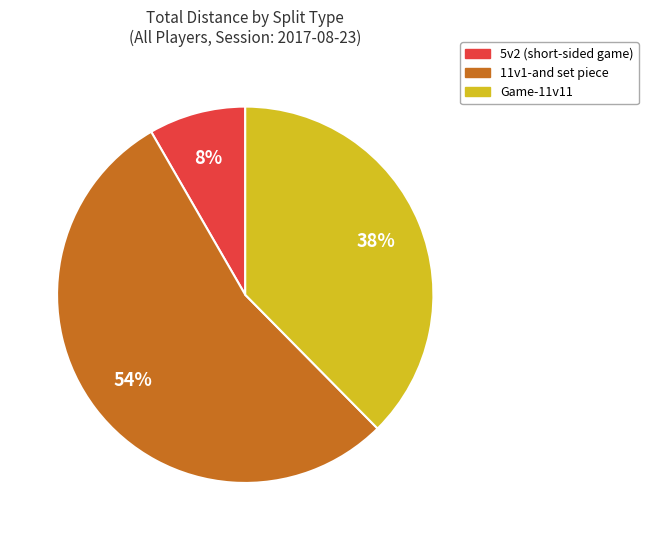

Does any single category account for the majority?

Yes